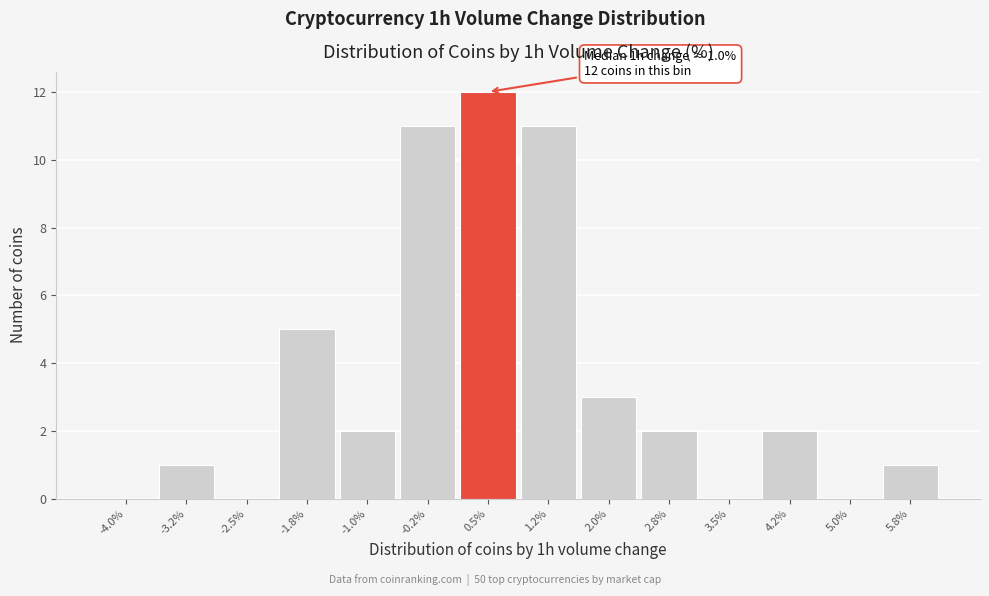

Reading right to left, what are all the values shown in this chart?

5.8%=1	5.0%=0	4.2%=2	3.5%=0	2.8%=2	2.0%=3	1.2%=11	0.5%=12	-0.2%=11	-1.0%=2	-1.8%=5	-2.5%=0	-3.2%=1	-4.0%=0